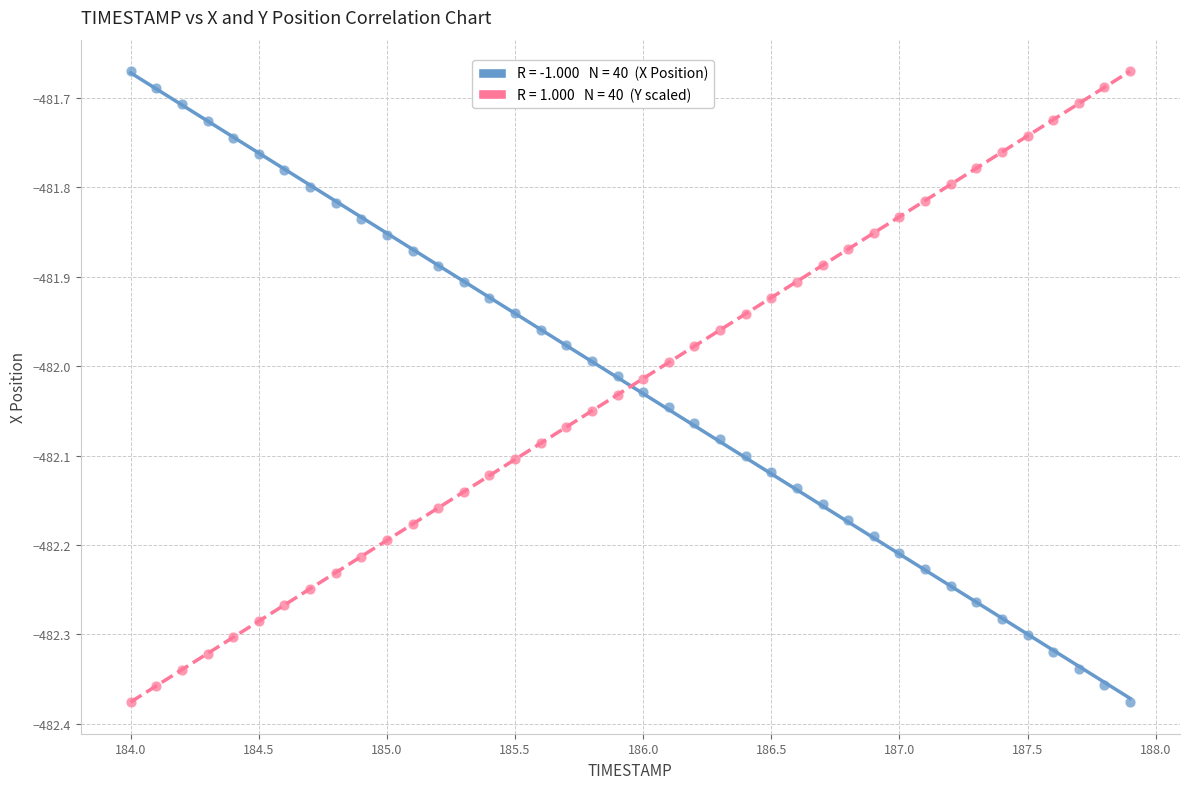

Across all data points, what is the range of Y values (max minus min)?

0.7